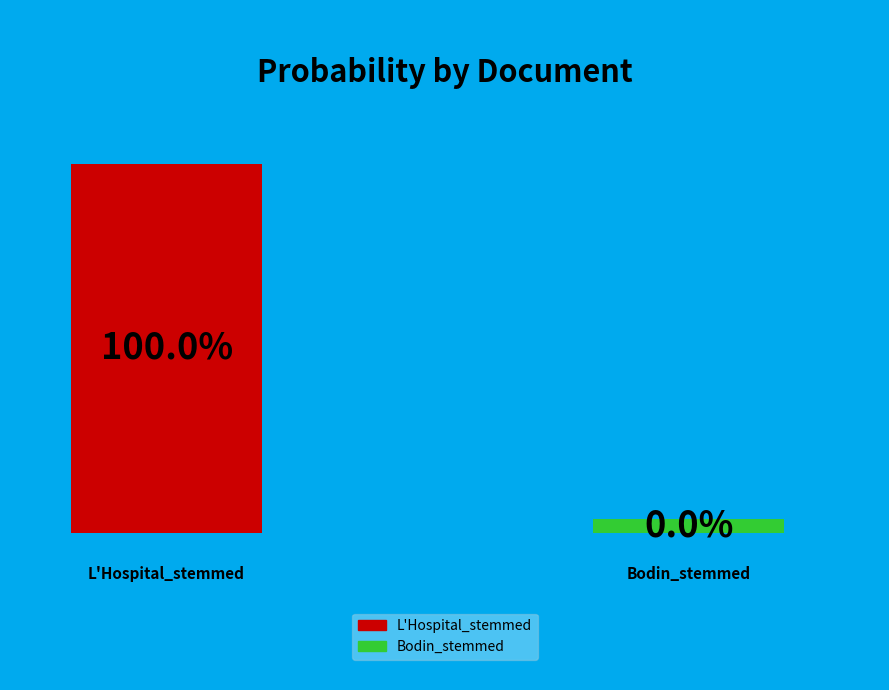

What percentage is the L'Hospital_stemmed slice, to the nearest percent?

100%